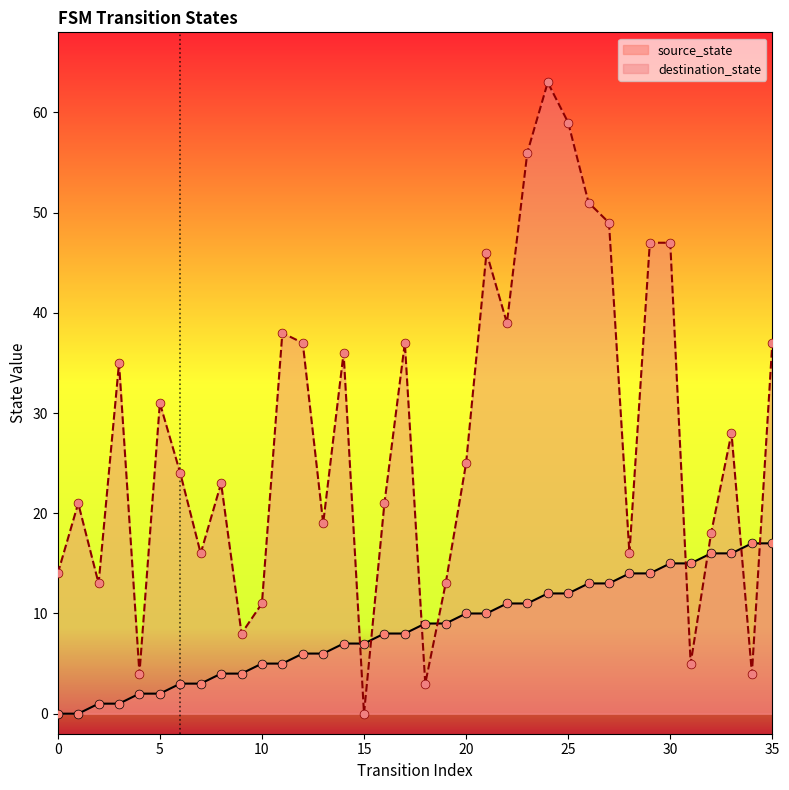

Which series has the largest total across all categories?

destination_state